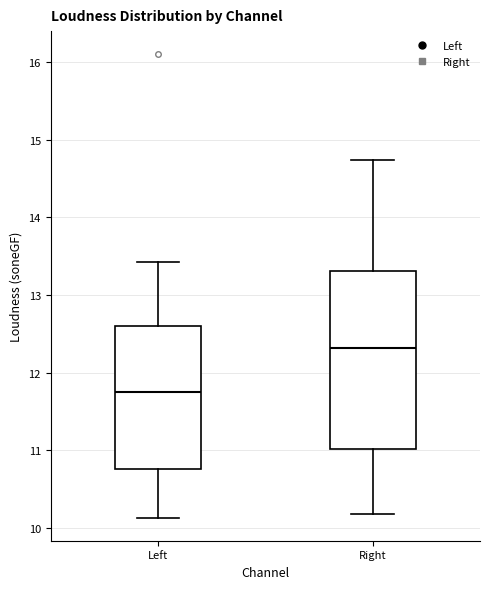

Reading left to right, transcribe this box plot: for each box, give where its median line is, the range the box spans, and where its two whiskers end, as read against the y-axis. The values are not printed on the chart, so give them approximately, as read against the axis.

Left: median 11.7, box 10.8 to 12.6, whiskers 10.1 to 13.4
Right: median 12.3, box 11.0 to 13.3, whiskers 10.2 to 14.7